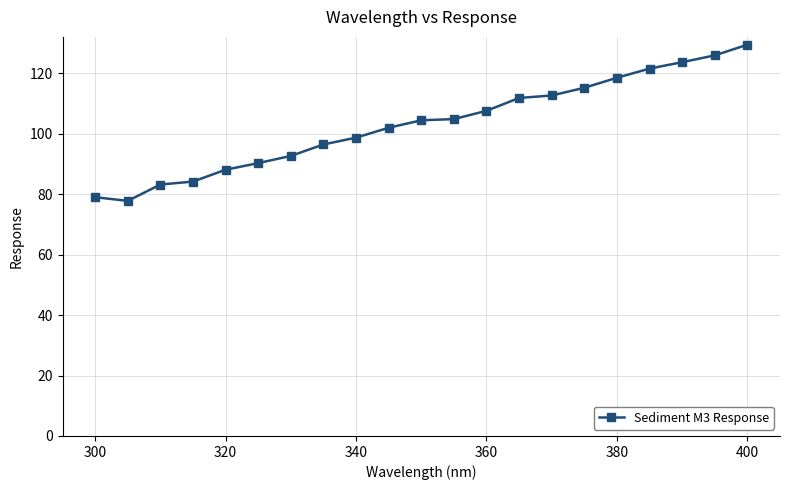

How many series are shown in this chart?

1